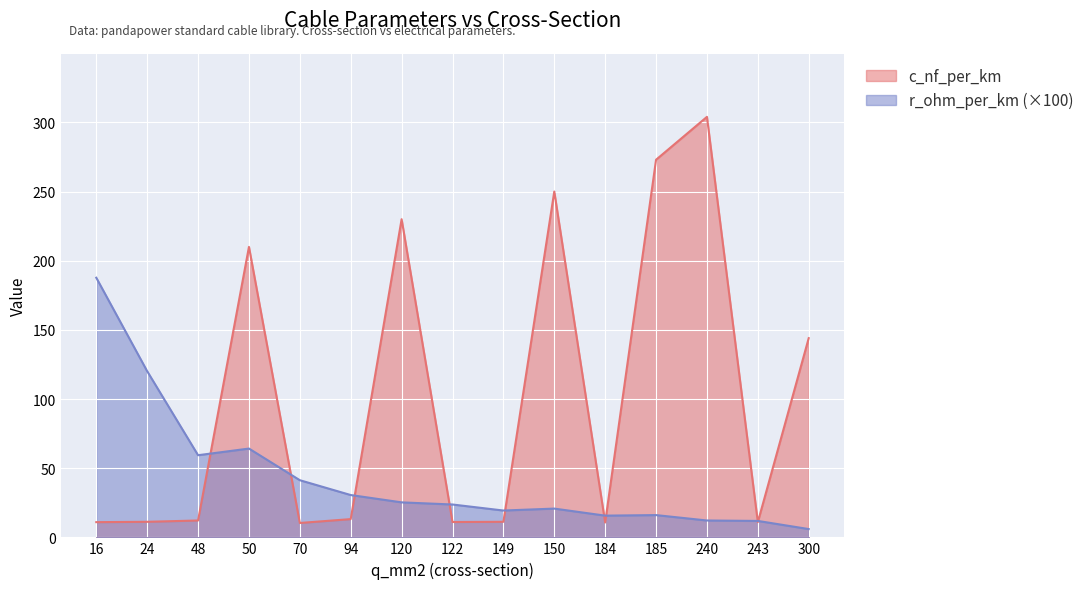

What is the approximate value of c_nf_per_km at 24?

11.2